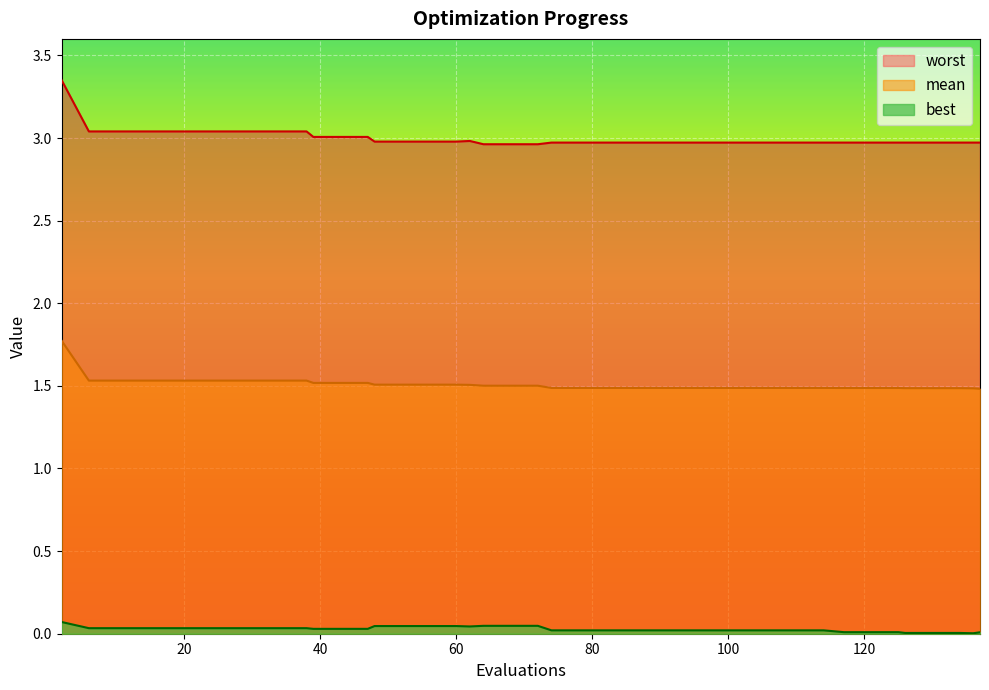

Count the number of categories in the chart.

40